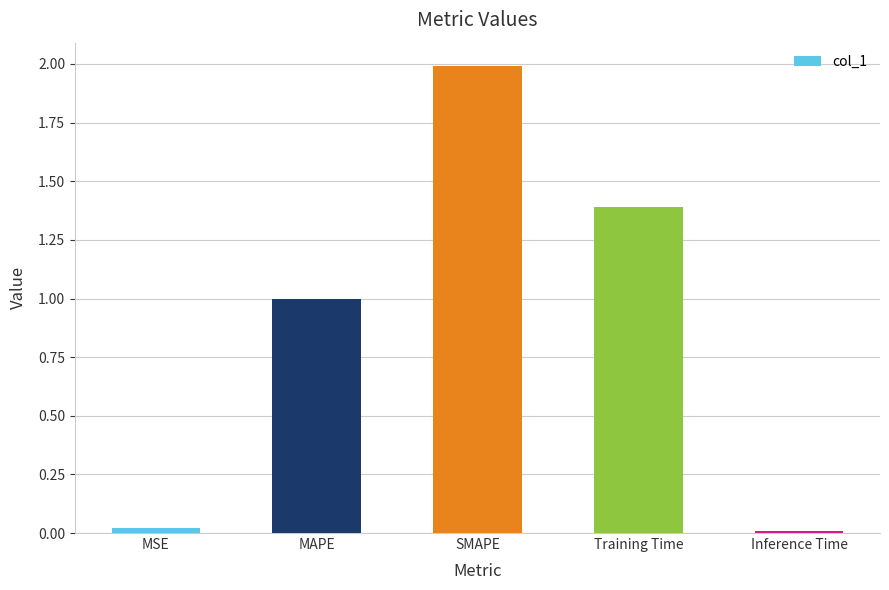

What position from the right is Training Time?

2